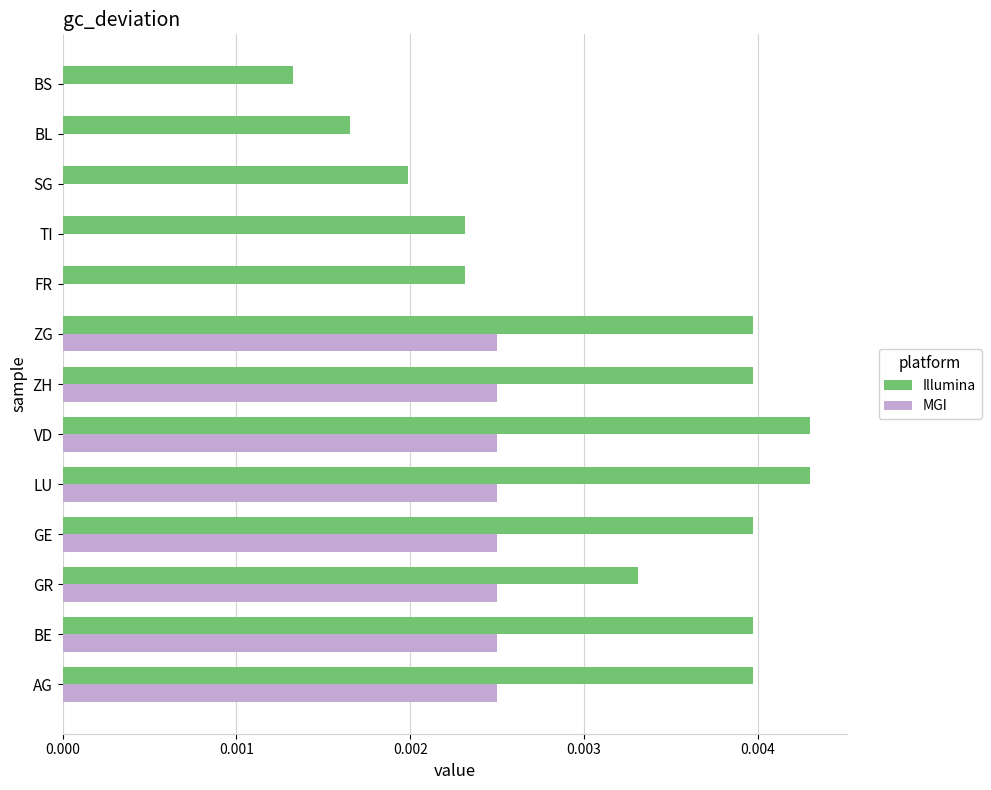

The Illumina series shows 0.0 at BL. True or false?

True